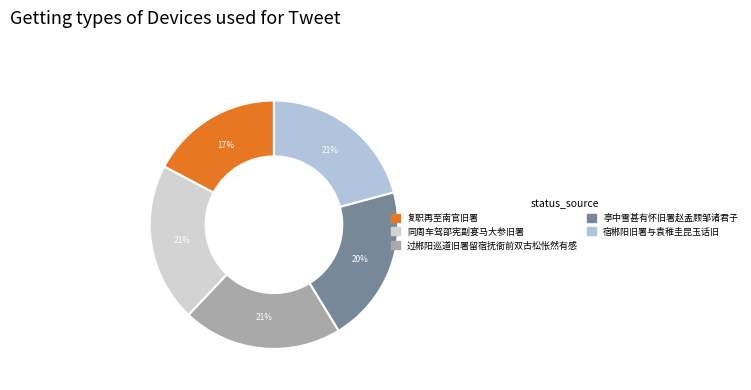

How many segments does this pie chart have?

5